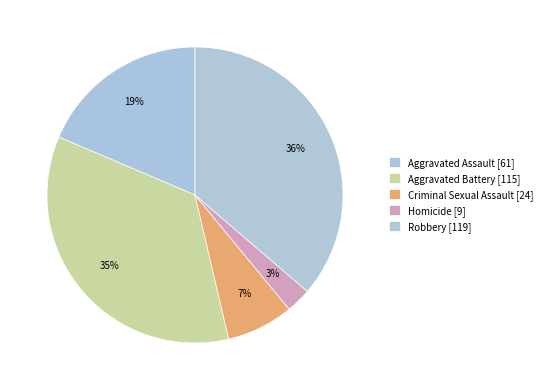

Count the number of slices in the pie.

5